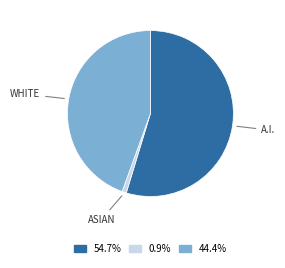

Does any single category account for the majority?

Yes